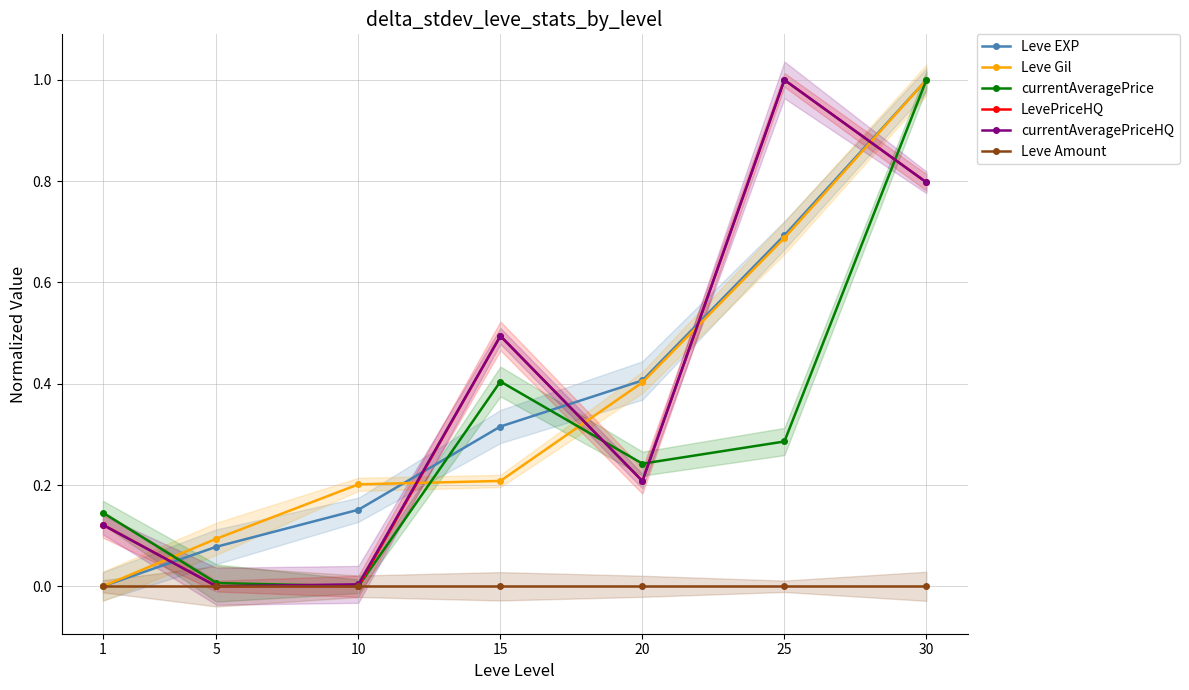

How many values in the Leve Gil series exceed 0?

6